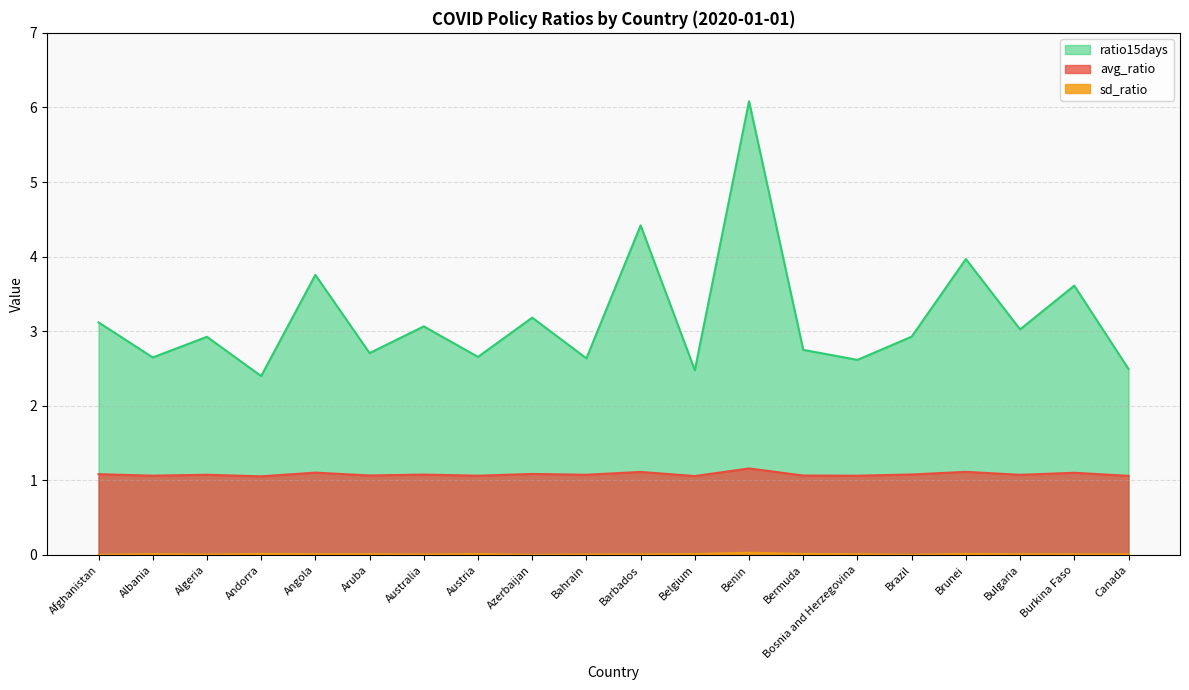

What is the difference between the highest and lowest values at Belgium?

2.5